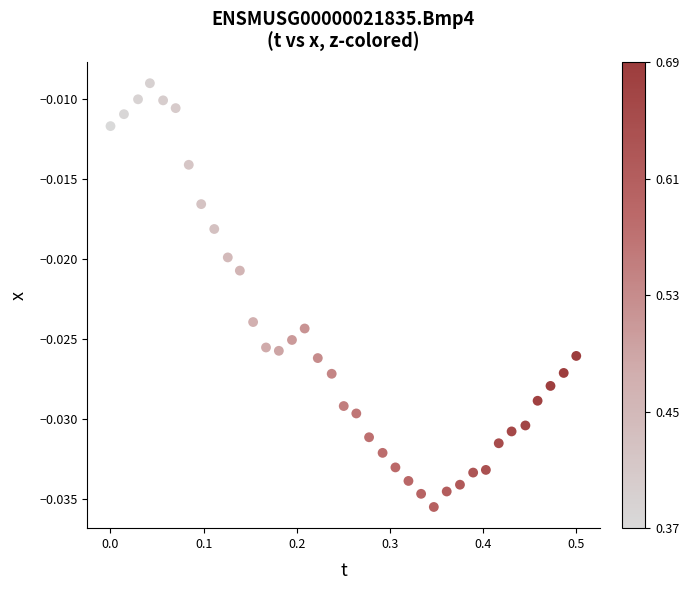

What is the range of X values (max minus min)?

0.5